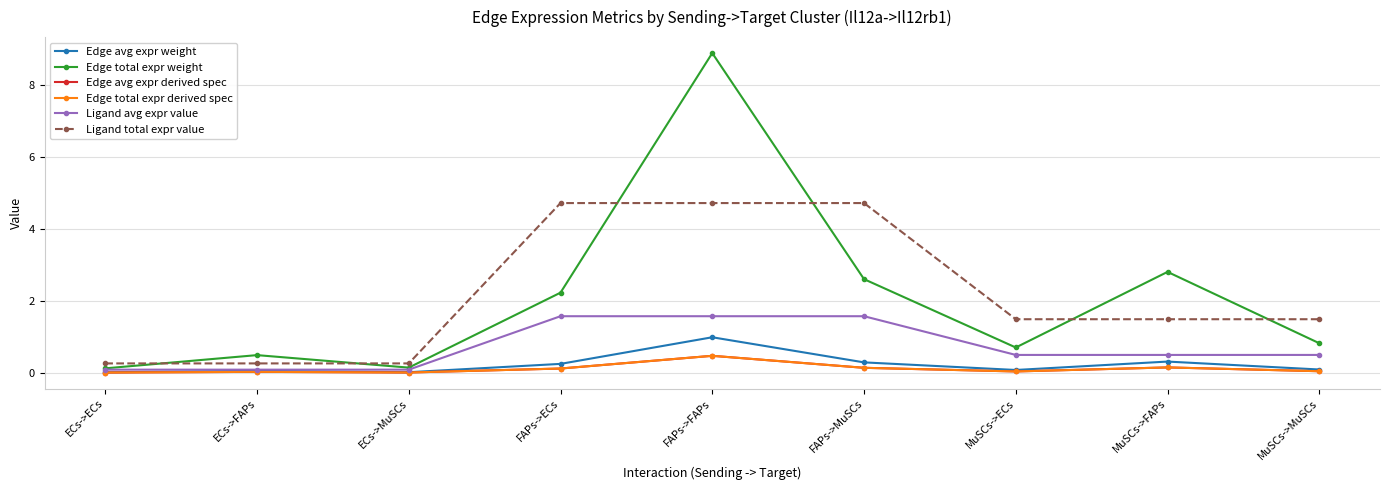

Does the chart have visible grid lines?

Yes